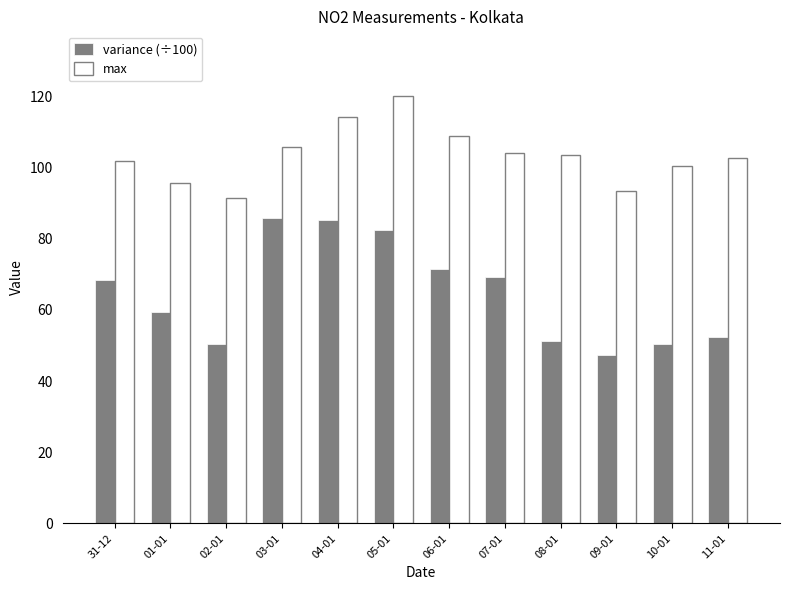

At which label does max first exceed 103?

03-01